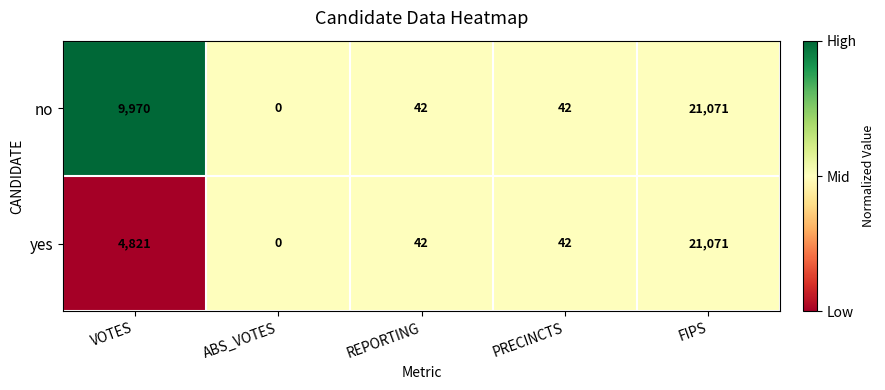

What is the difference between the second highest and minimum values in the yes series?

4821